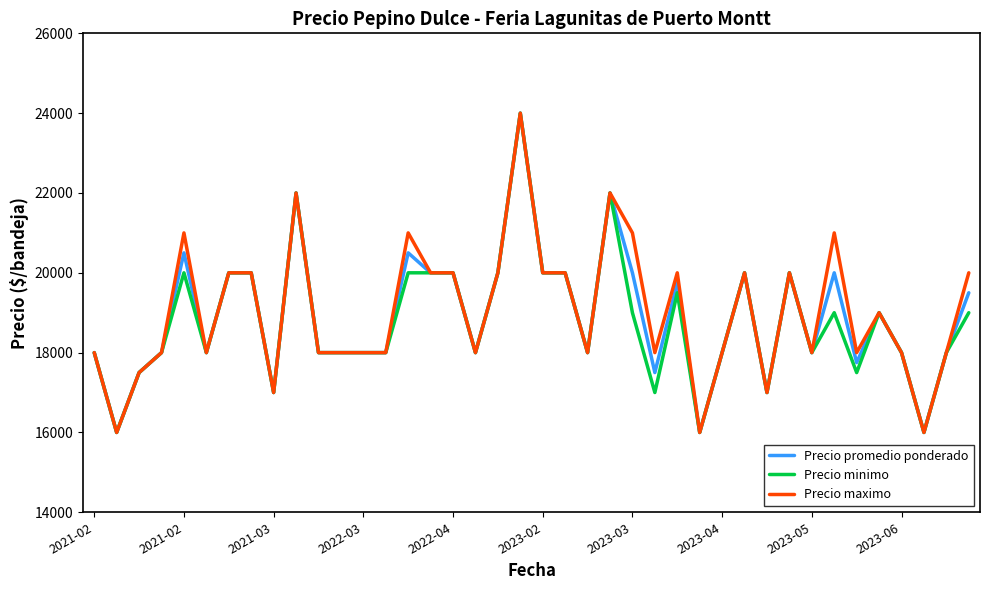

What is the minimum value for Precio promedio ponderado?

16000